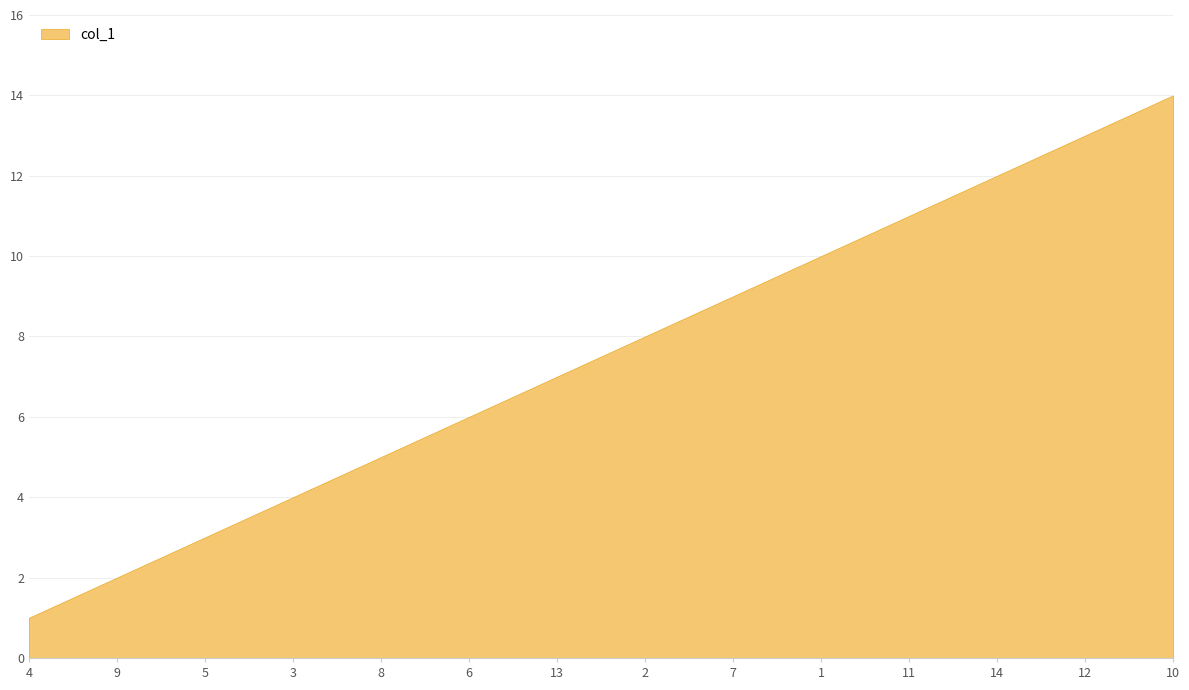

What is the value of the 5th point from the left?

5